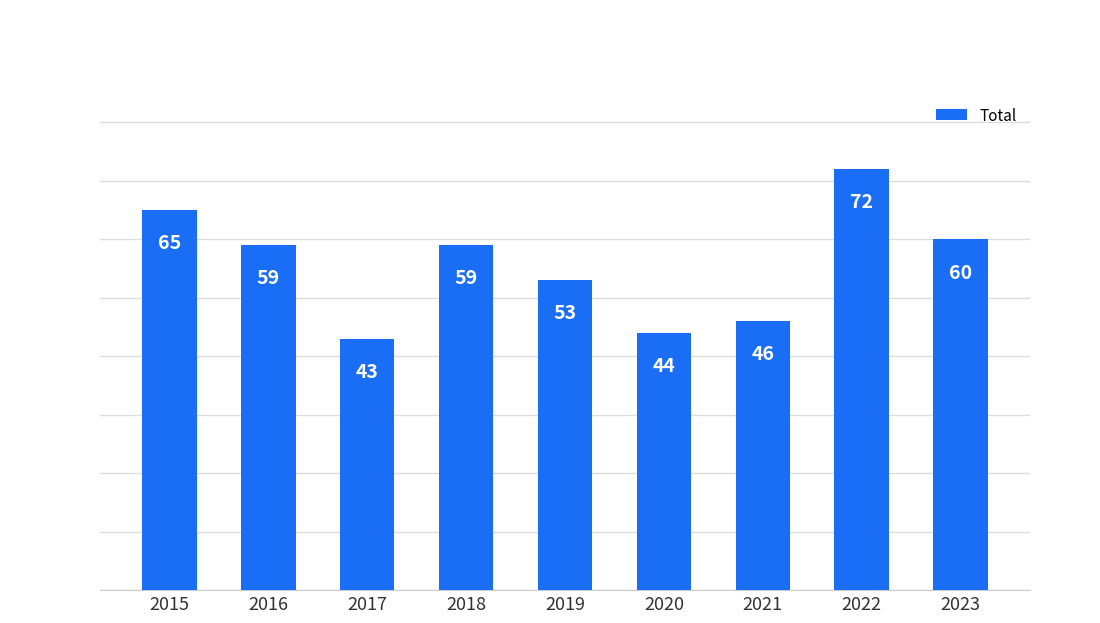

Read the value at 2016, to the nearest 5.

60